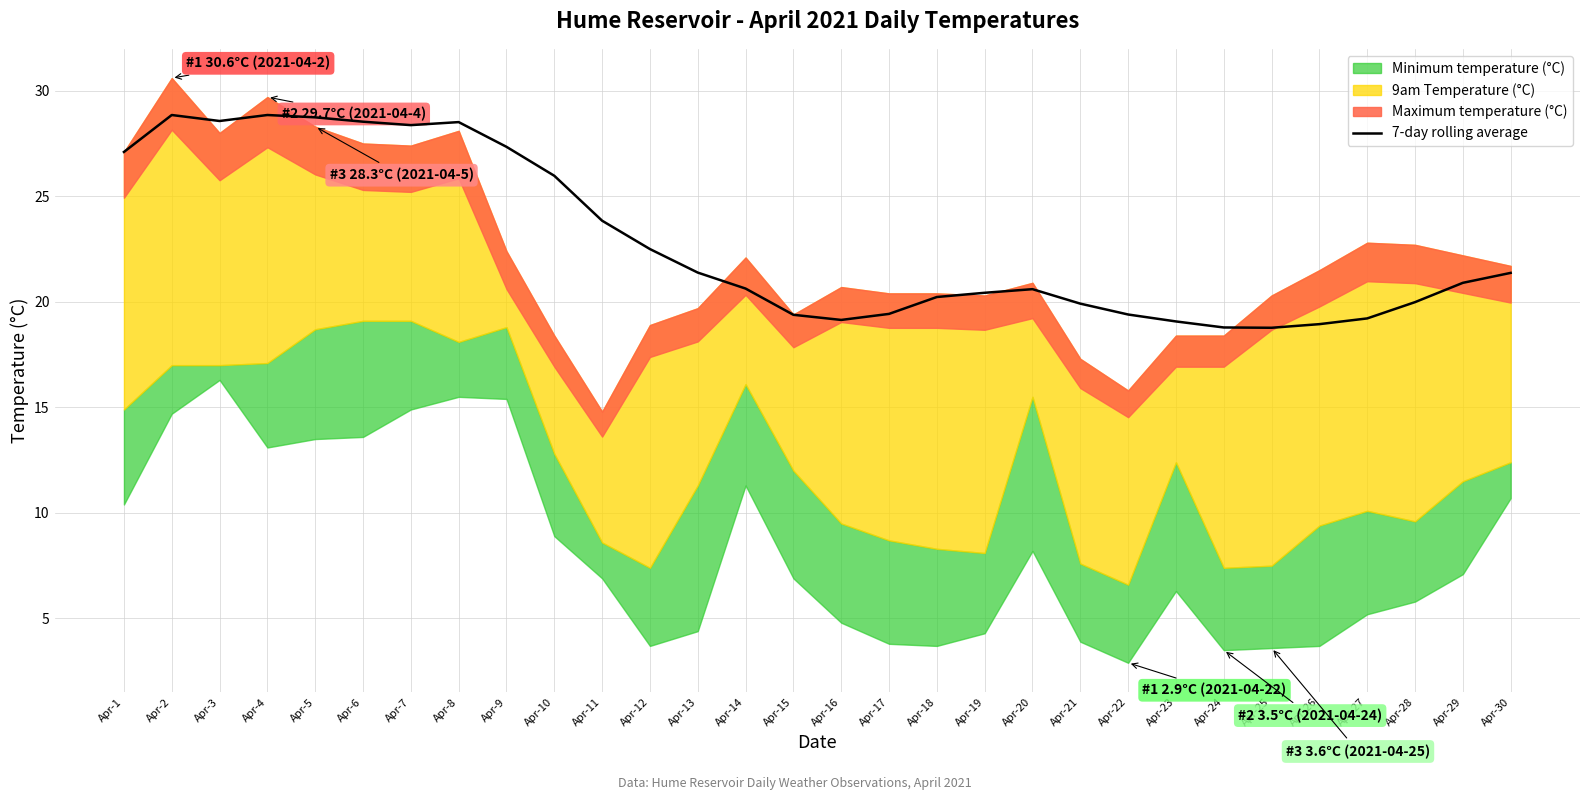

Reading left to right, list all the values displayed in this chart.

Apr-1=27.1	Apr-2=28.9	Apr-3=28.6	Apr-4=28.9	Apr-5=28.7	Apr-6=28.5	Apr-7=28.4	Apr-8=28.5	Apr-9=27.3	Apr-10=26.0	Apr-11=23.8	Apr-12=22.5	Apr-13=21.4	Apr-14=20.6	Apr-15=19.4	Apr-16=19.1	Apr-17=19.4	Apr-18=20.2	Apr-19=20.4	Apr-20=20.6	Apr-21=19.9	Apr-22=19.4	Apr-23=19.1	Apr-24=18.8	Apr-25=18.8	Apr-26=18.9	Apr-27=19.2	Apr-28=20.0	Apr-29=20.9	Apr-30=21.4